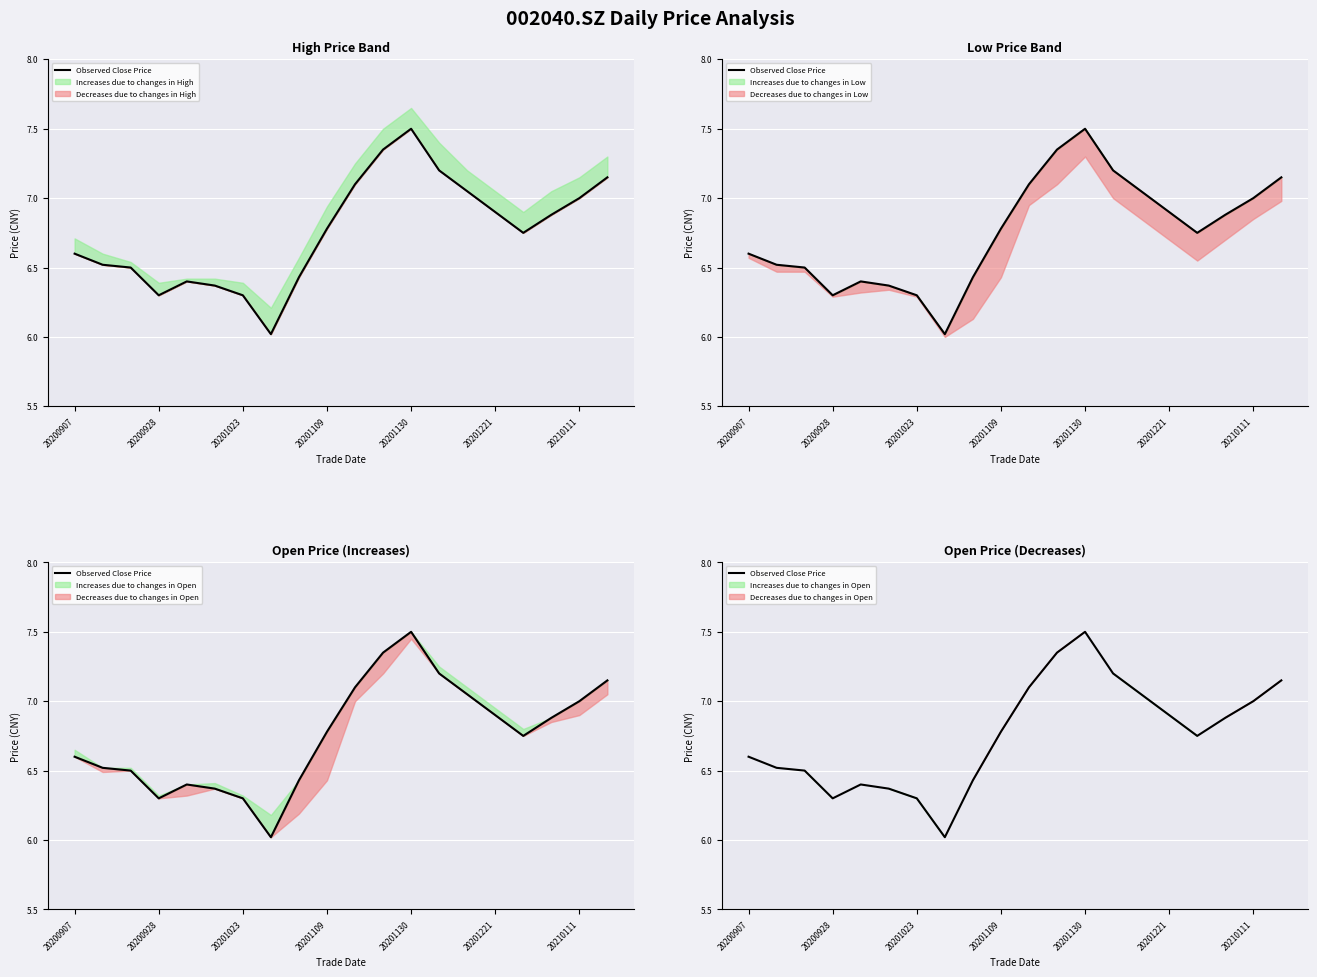

What is the value of the 7th point from the left?

6.3